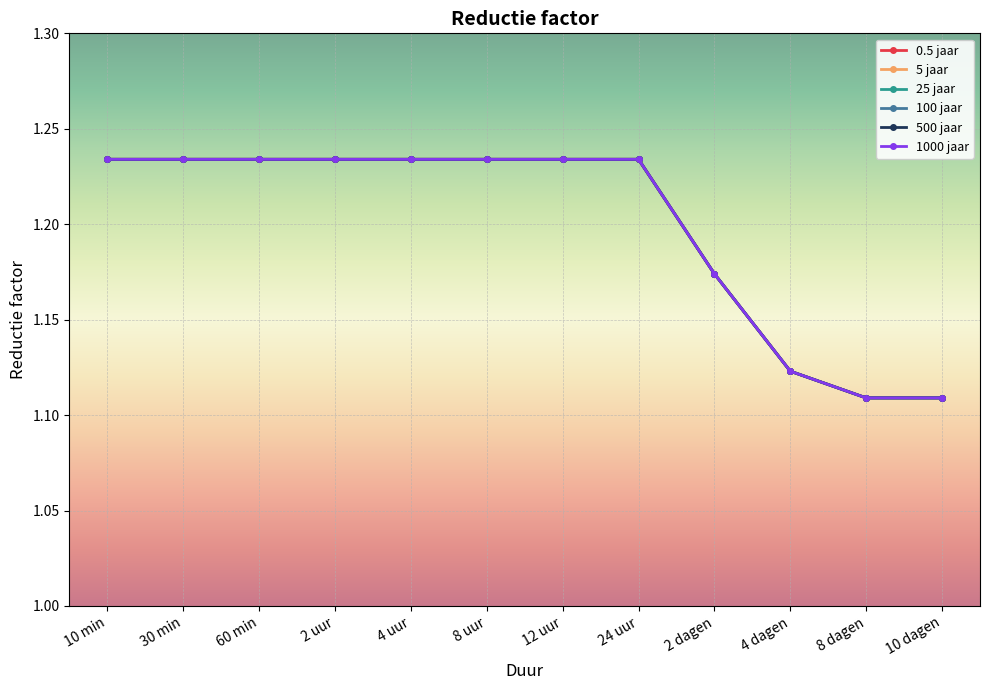

What is the difference between the maximum and minimum values in the 25 jaar series?

0.1